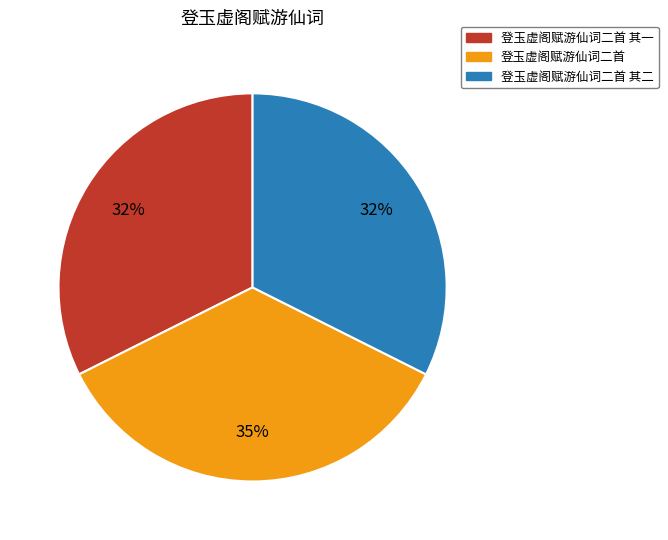

To the nearest percent, what portion does 登玉虚阁赋游仙词二首 其一 represent?

32%